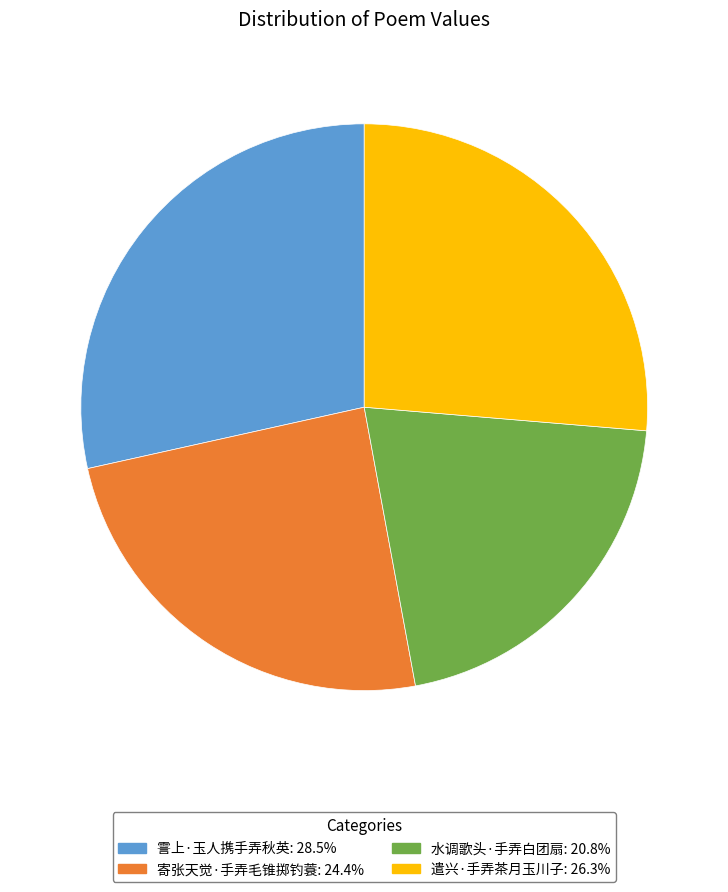

Do 寄张天觉·手弄毛锥掷钓蓑 and 水调歌头·手弄白团扇 together represent more than half of the pie?

No